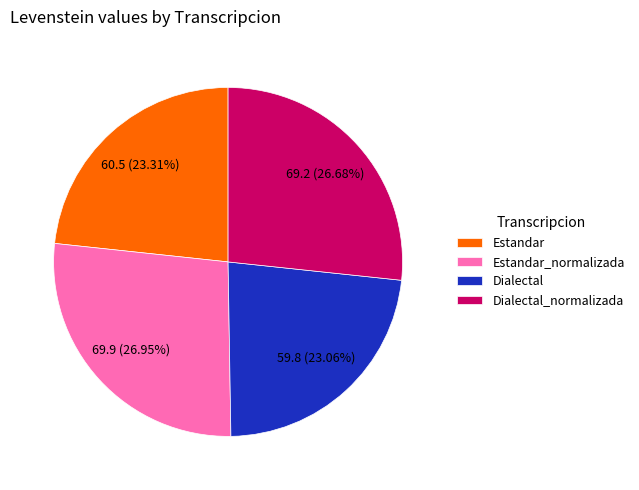

Is there any slice that represents more than half of the pie?

No